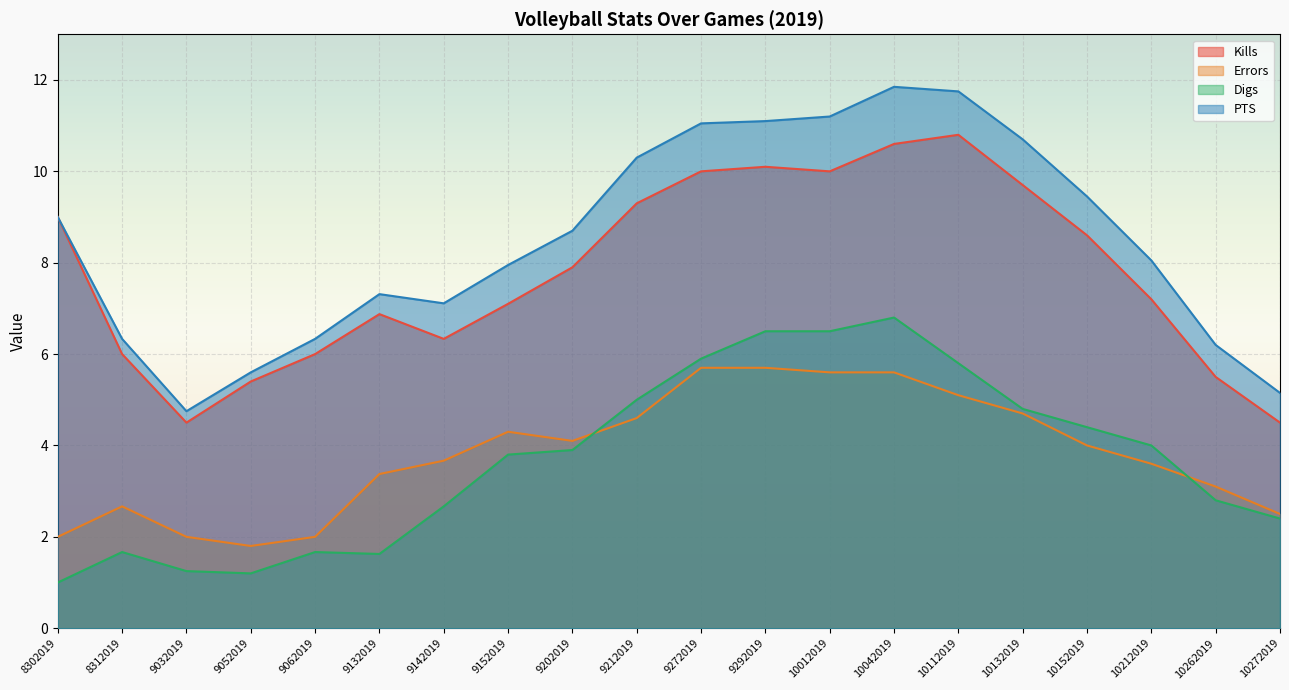

The PTS series shows 19.7 at 10112019. True or false?

False